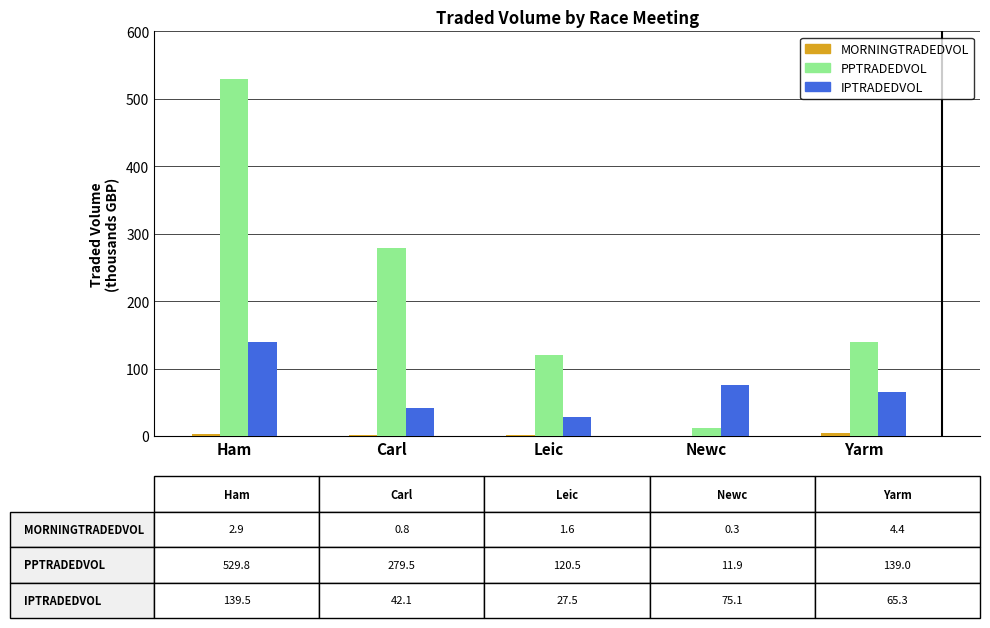

What is the spread (max minus min) of values at Ham?

526.9